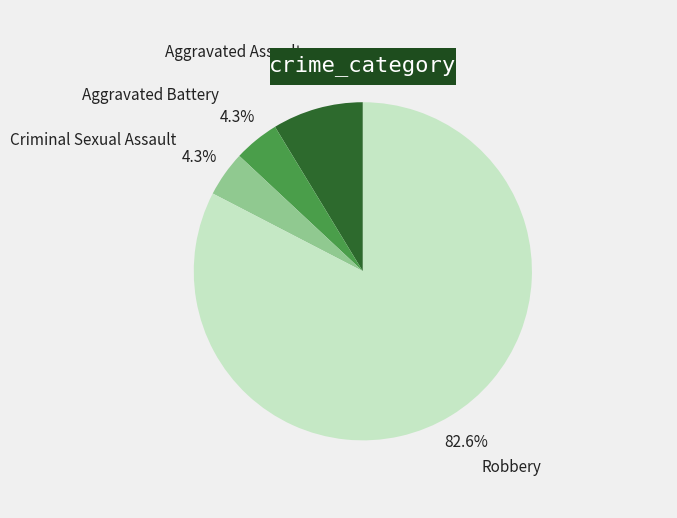

Which category accounts for the majority?

Robbery